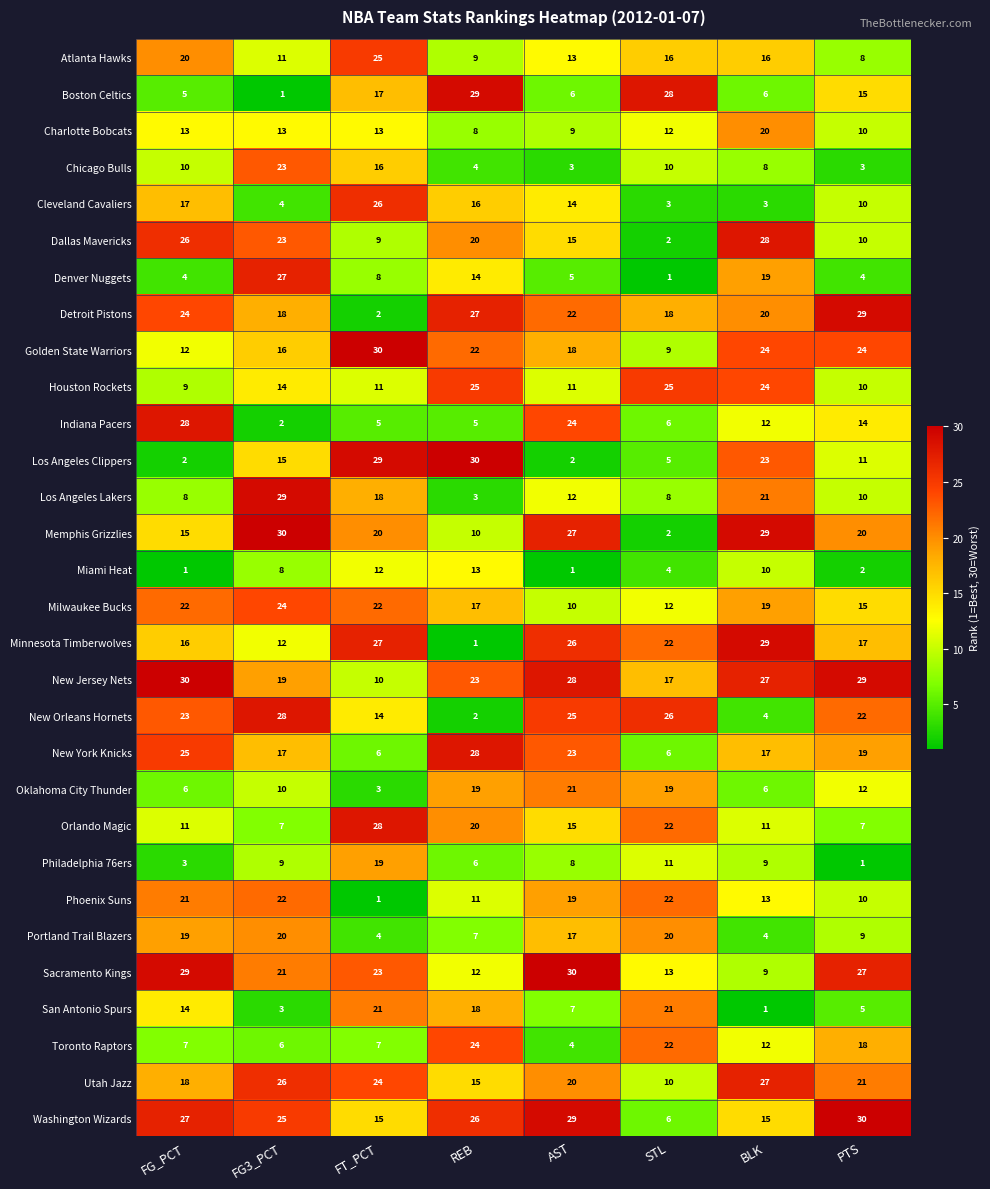

What is the maximum value shown in the chart?

30